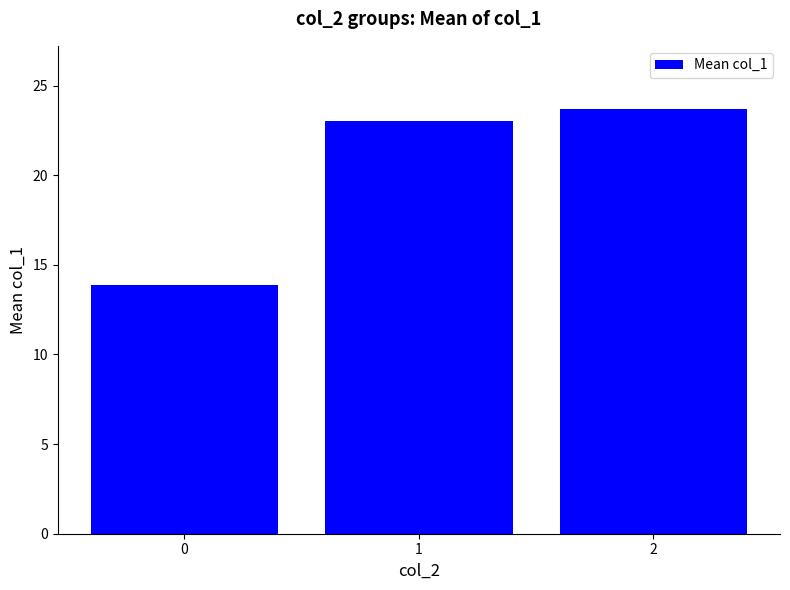

List the labels in order of value, smallest first.

0, 1, 2